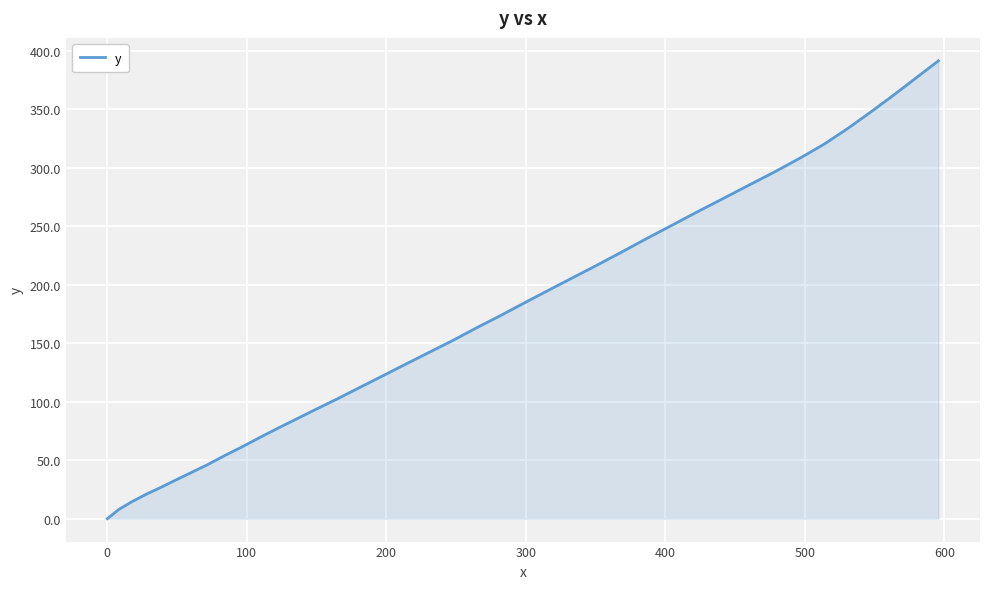

What is the difference between the maximum and minimum values?

391.4